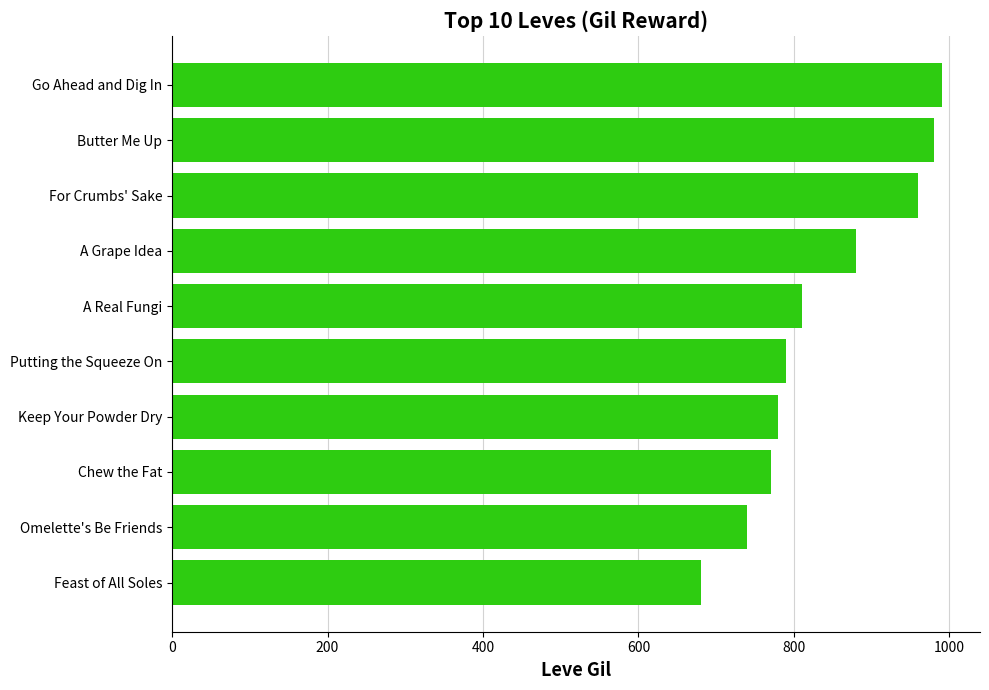

Reading bottom to top, transcribe all the data shown in this chart.

Feast of All Soles=680	Omelette's Be Friends=740	Chew the Fat=770	Keep Your Powder Dry=780	Putting the Squeeze On=790	A Real Fungi=810	A Grape Idea=880	For Crumbs' Sake=960	Butter Me Up=980	Go Ahead and Dig In=990